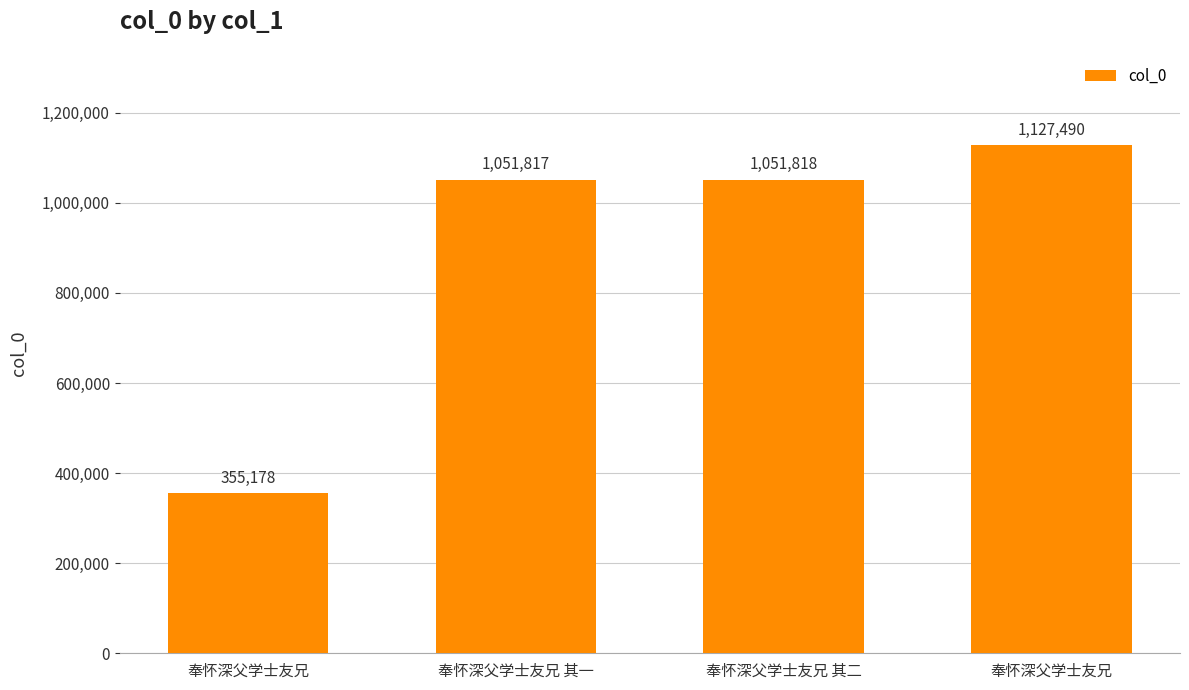

How many bars are there in total?

4